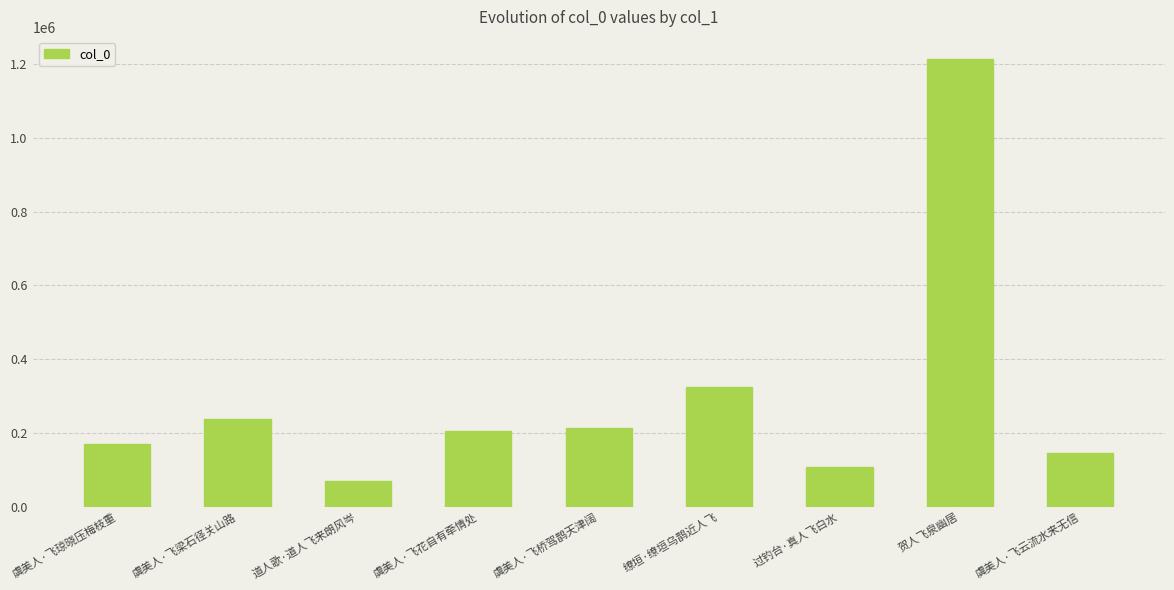

True or false: the data shows 108077 at 虞美人·飞花自有牵情处.

False